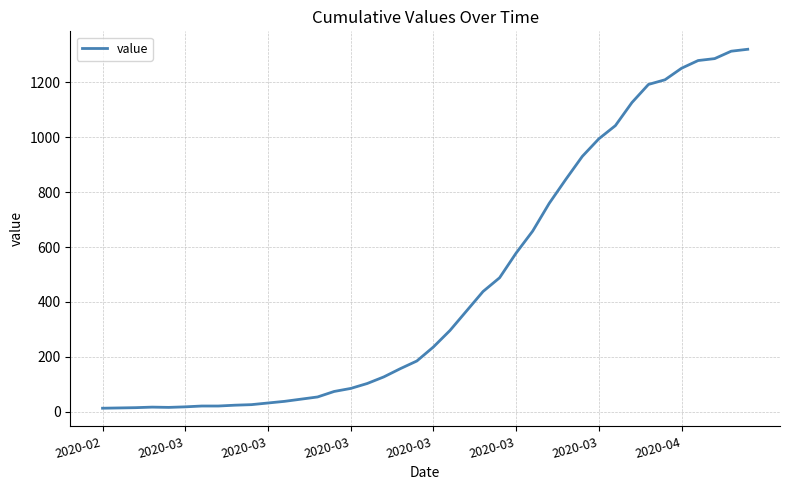

What is the maximum value shown in the chart?

1320